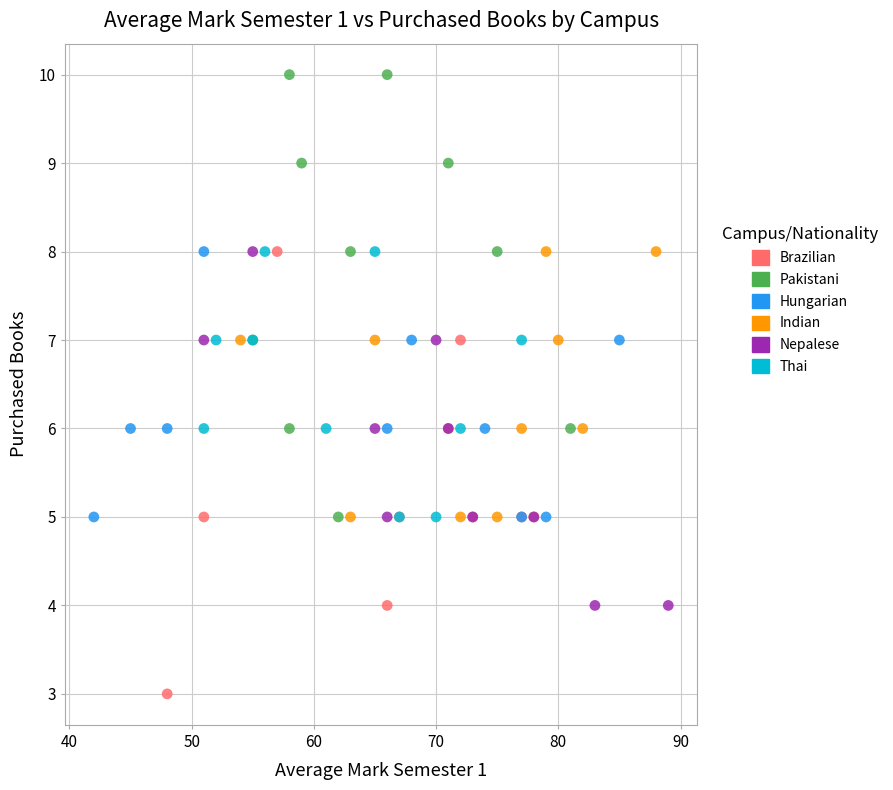

Which series contains the highest Y value?

Pakistani